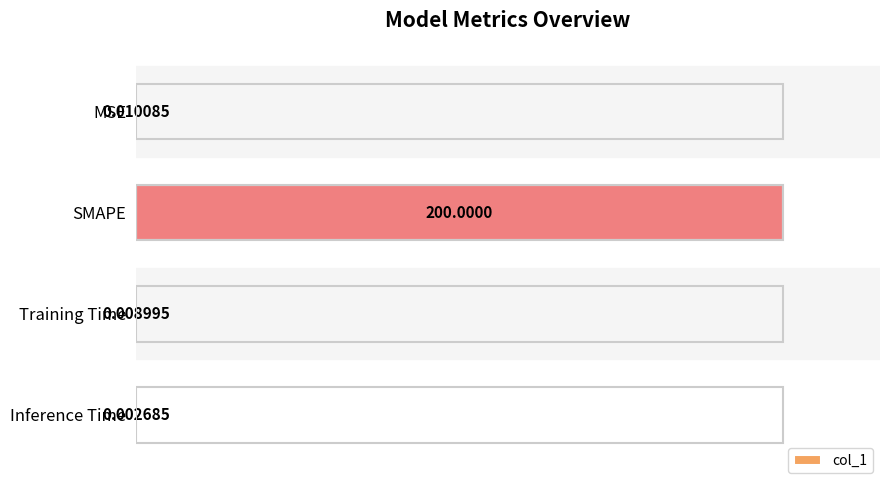

What is the average value?

25.0